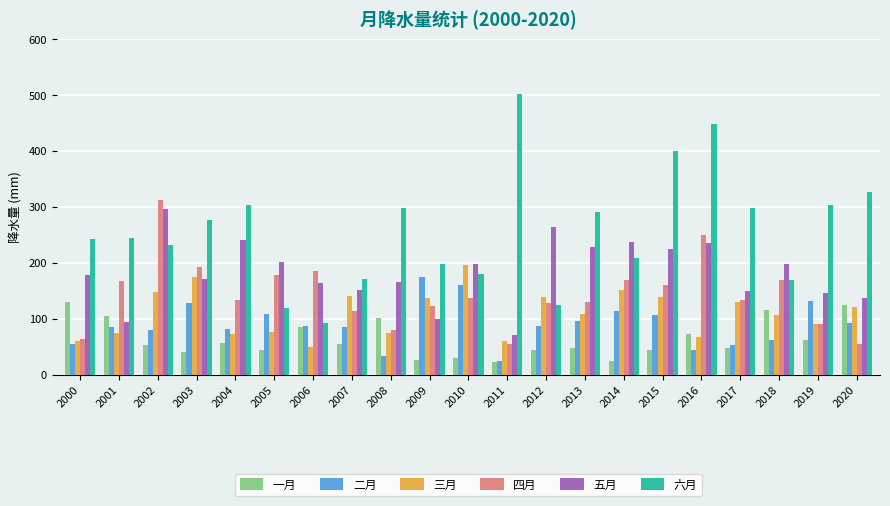

True or false: 四月 has a value of 90.1 at 2019.

True